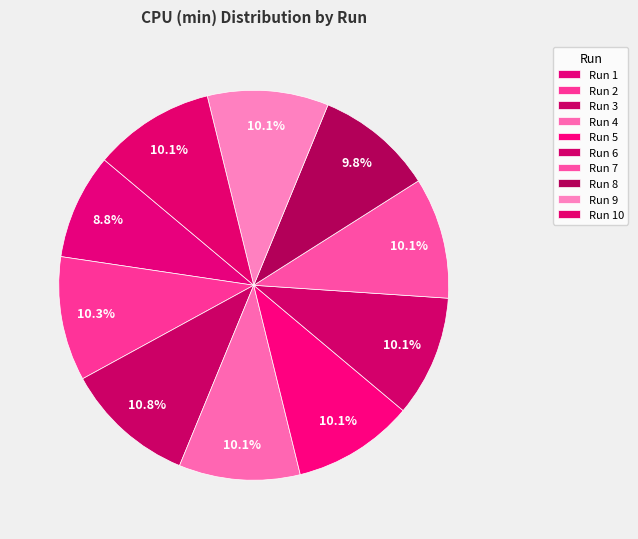

To the nearest percent, what portion does Run 10 represent?

10%